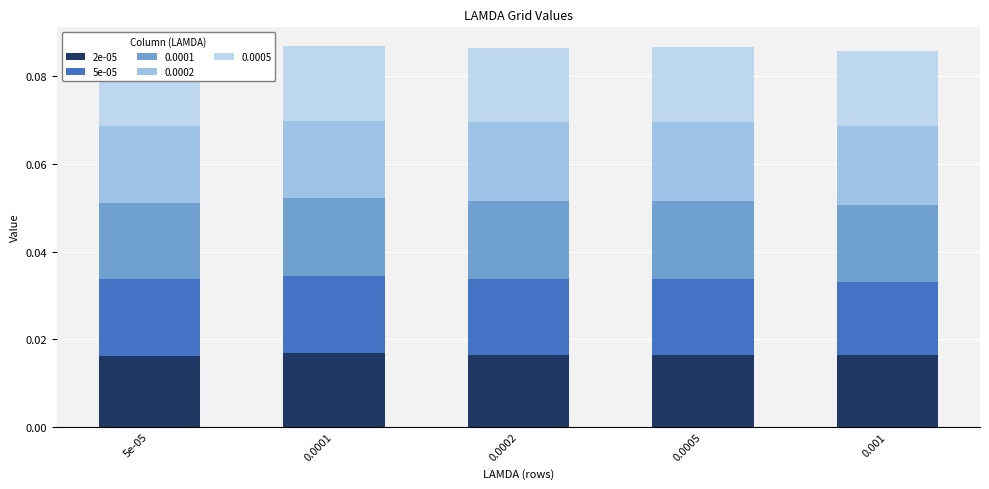

The value of 5e-05 at 5e-05 is 0.0. True or false?

True